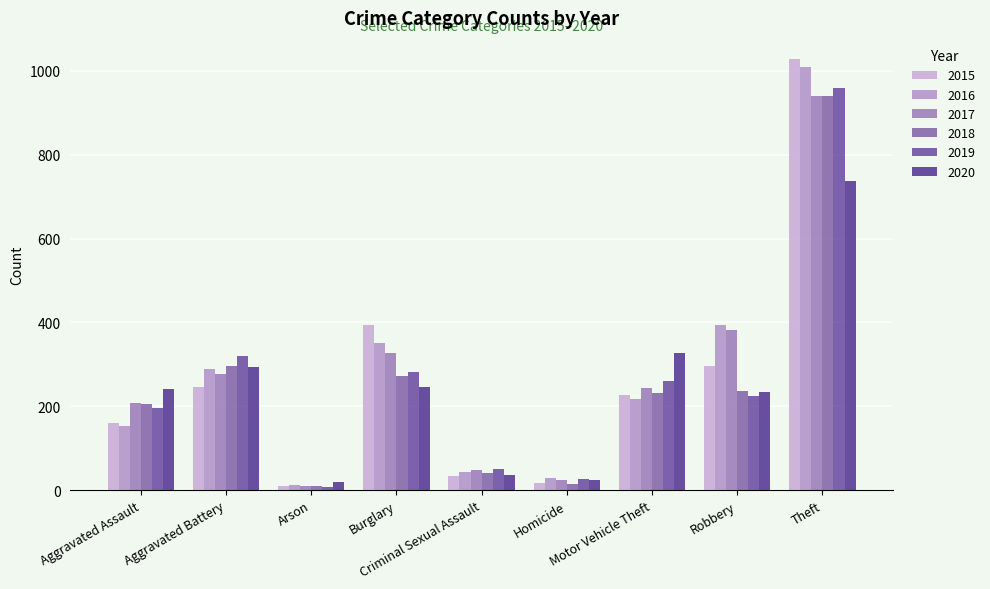

Which series has the largest total across all categories?

2016